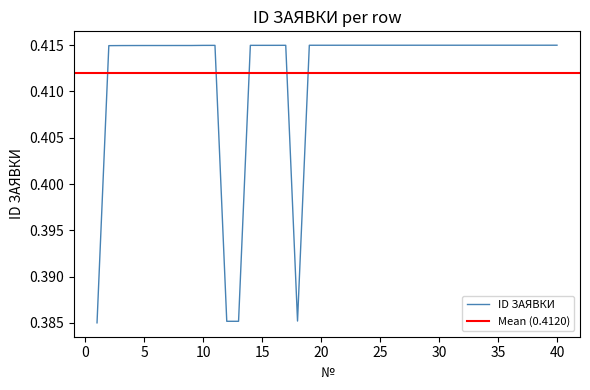

True or false: there are more than 1 points higher than both neighbors.

True